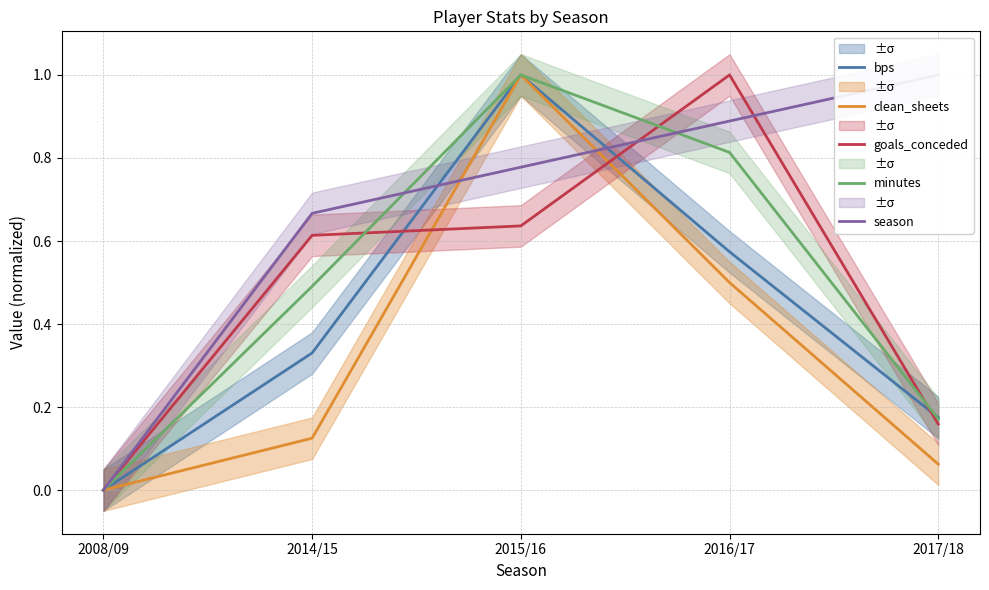

The minutes series shows 0.3 at 2016/17. True or false?

False